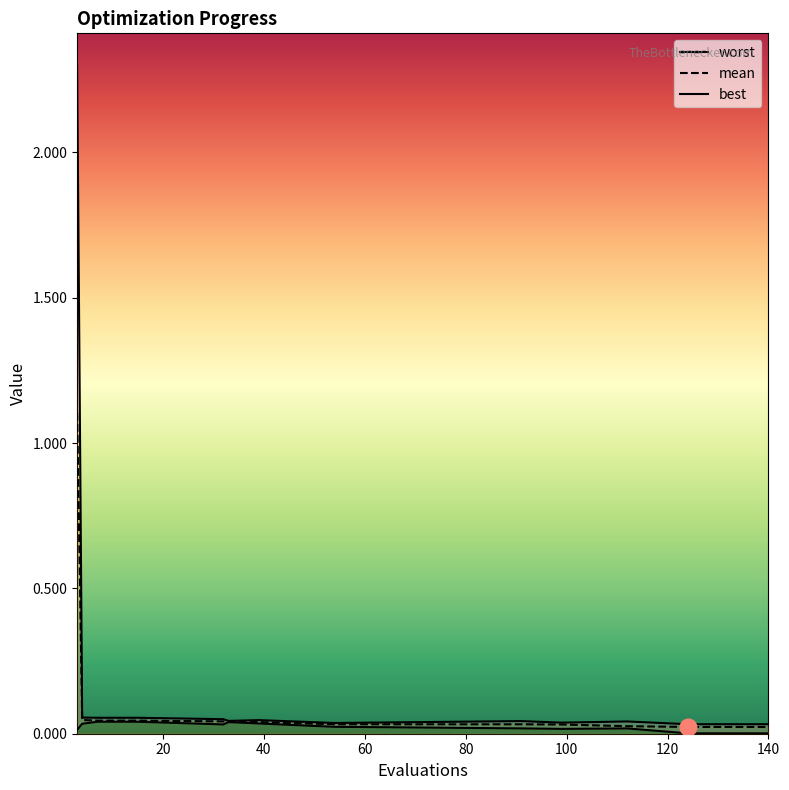

What is the difference between the maximum and second lowest values in the worst series?

2.3